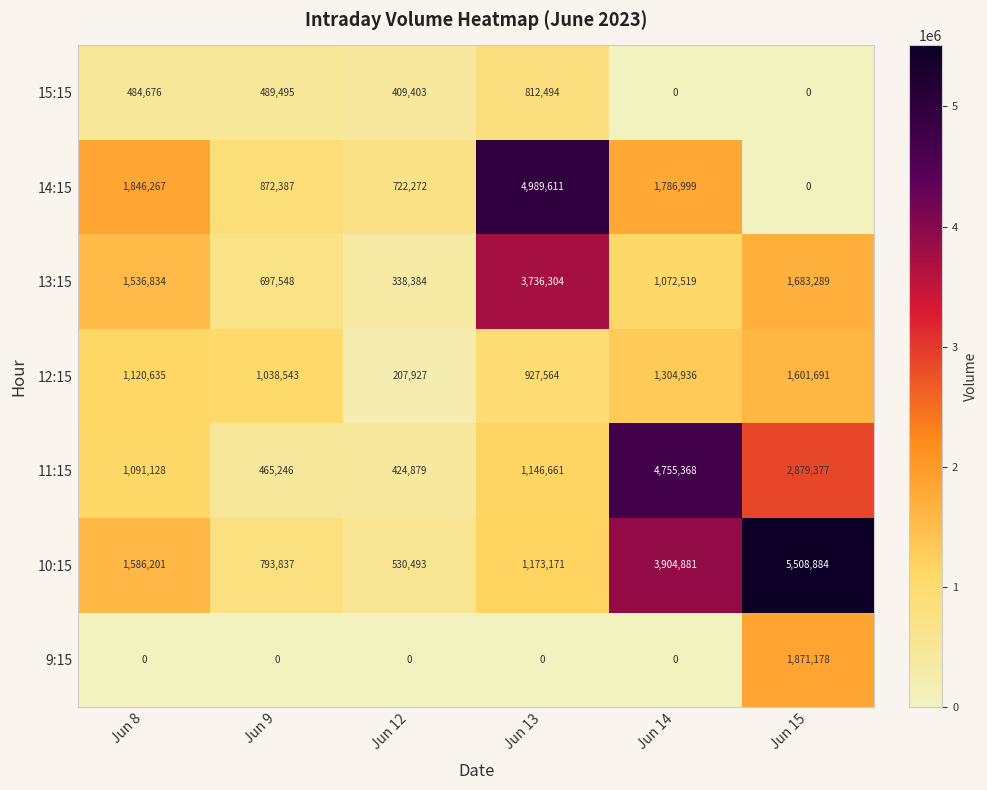

What is the total value across all series at Jun 15?

13544419